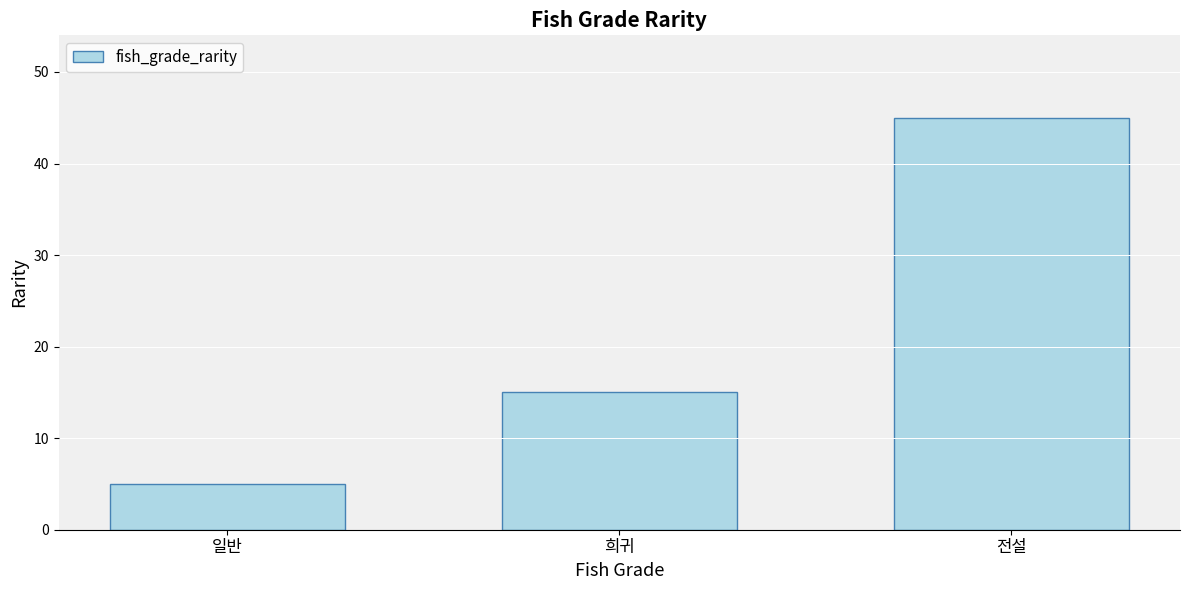

What is the label of the 2nd bar from the left?

희귀